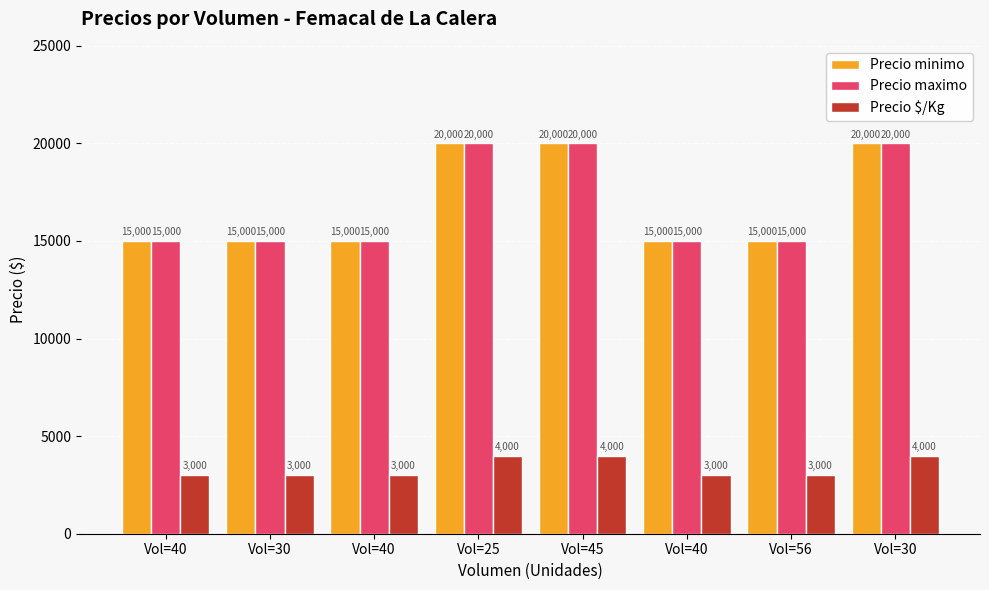

The value of Precio maximo at Vol=30 is 4661. True or false?

False